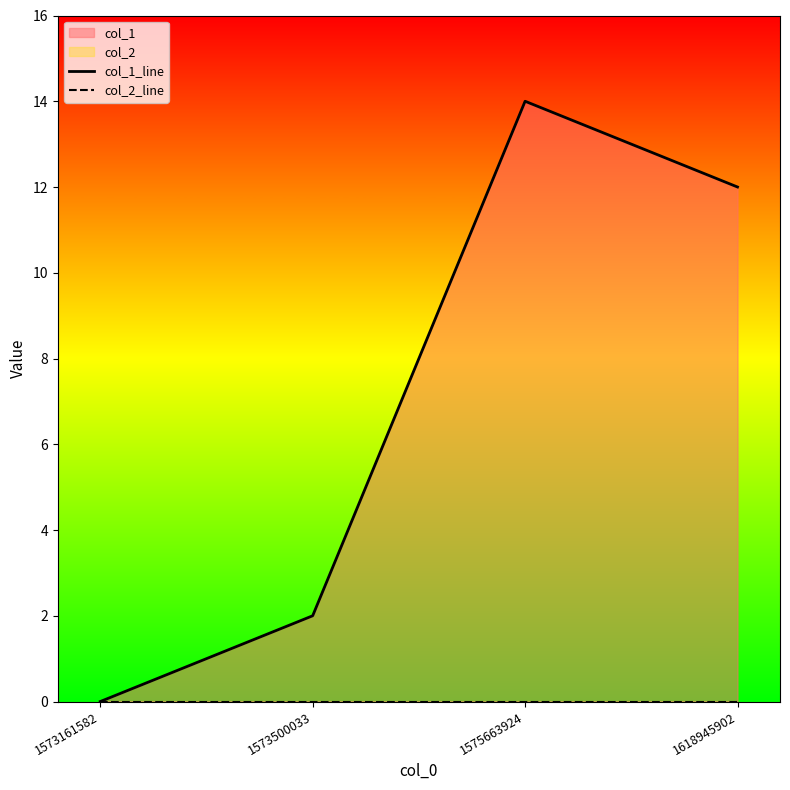

True or false: col_1_line and col_2_line intersect in this chart.

False